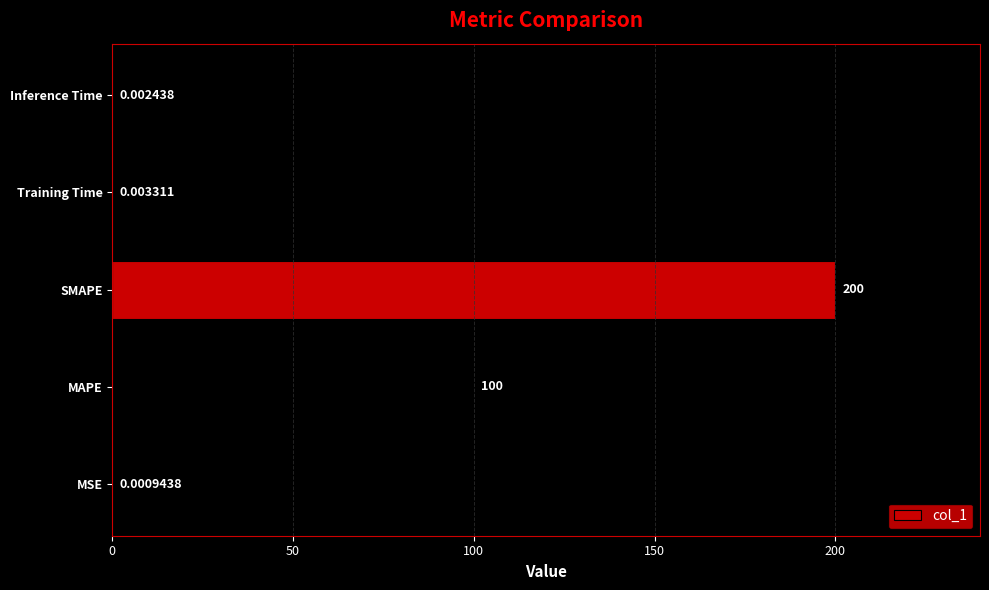

What is the average value?

60.0